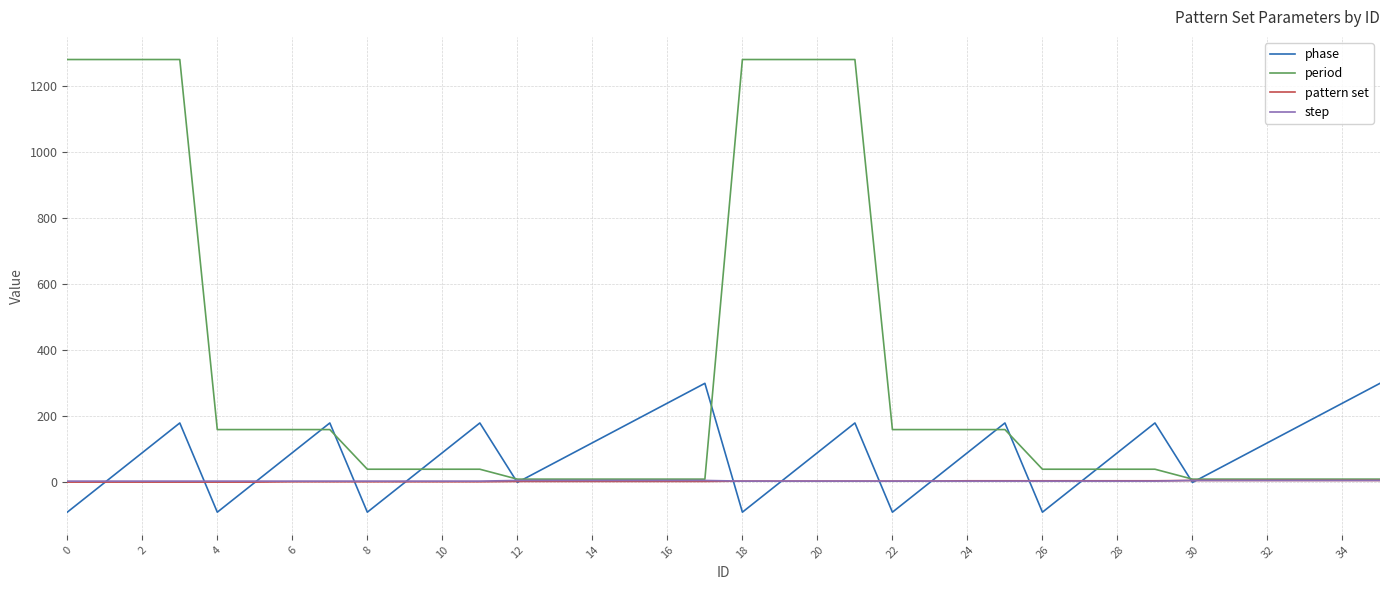

What is the smallest value displayed?

-90